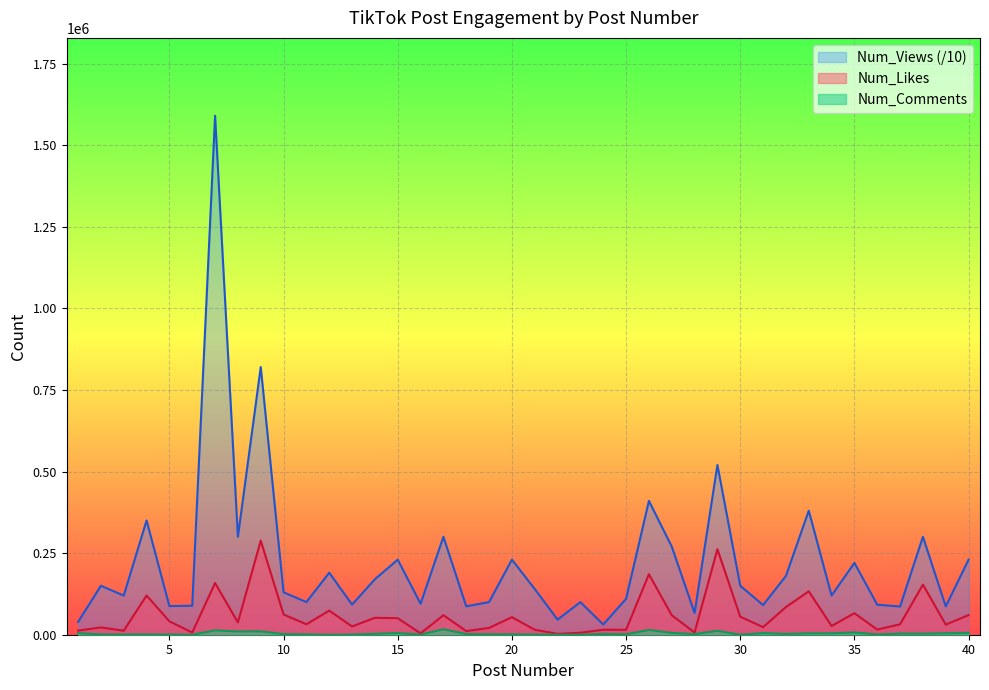

List the series in order of their peak value, lowest first.

Num_Comments, Num_Likes, Num_Views